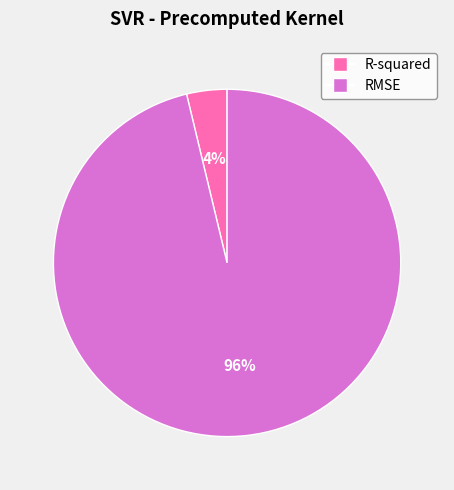

Does R-squared account for over 50% of the chart?

No